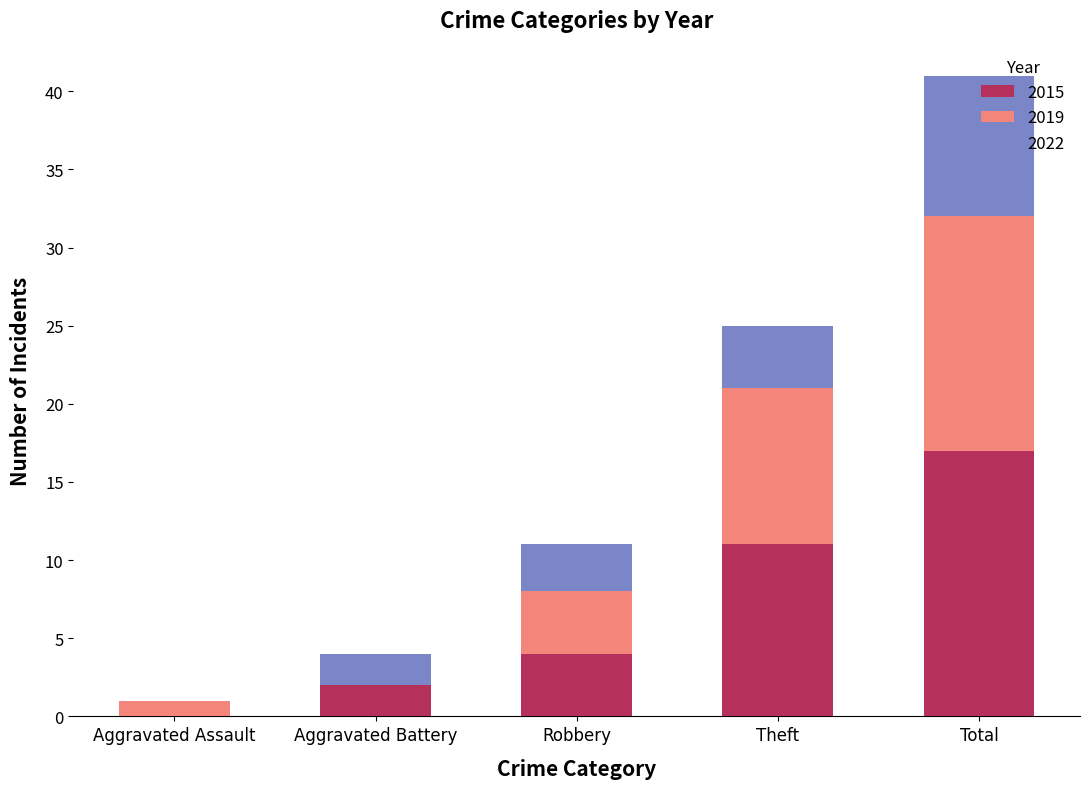

True or false: 2015 has a value of 17 at Total.

True